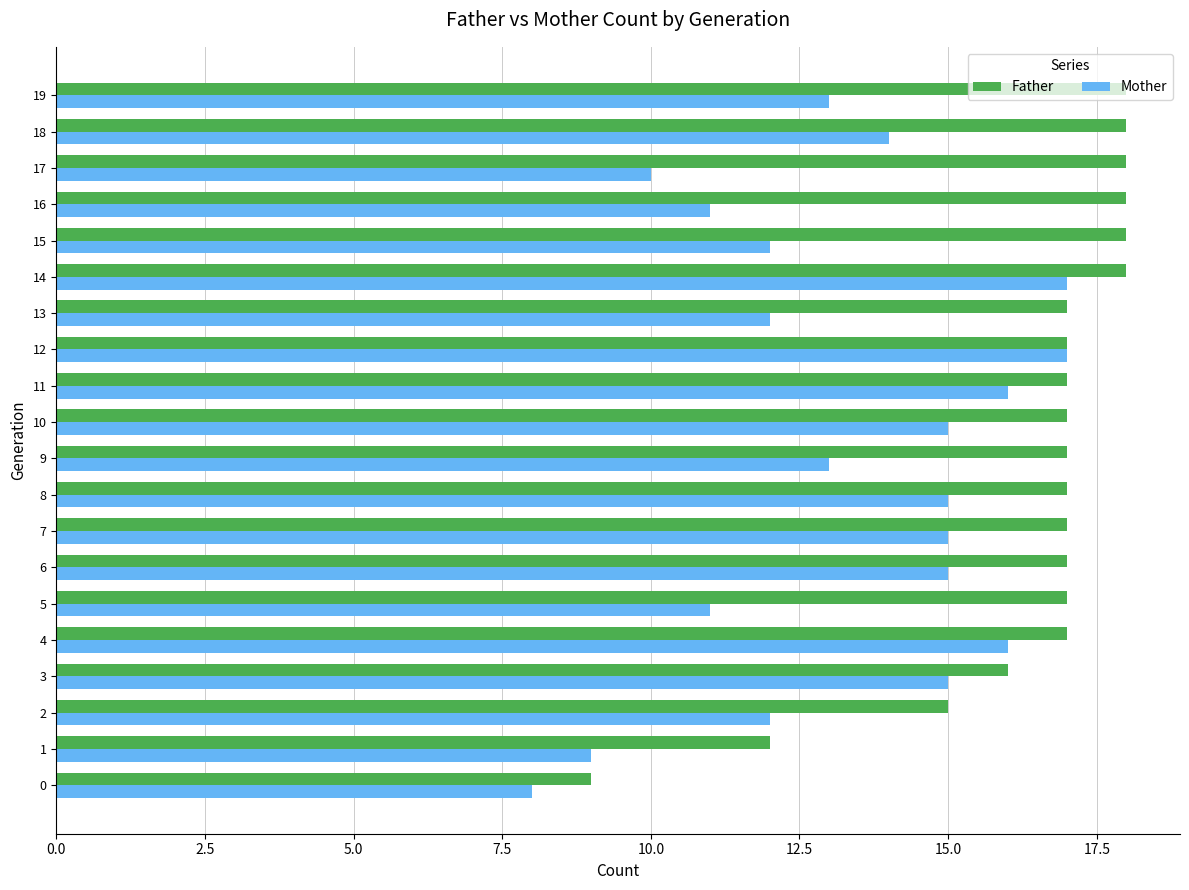

Which series has the largest total across all categories?

Father